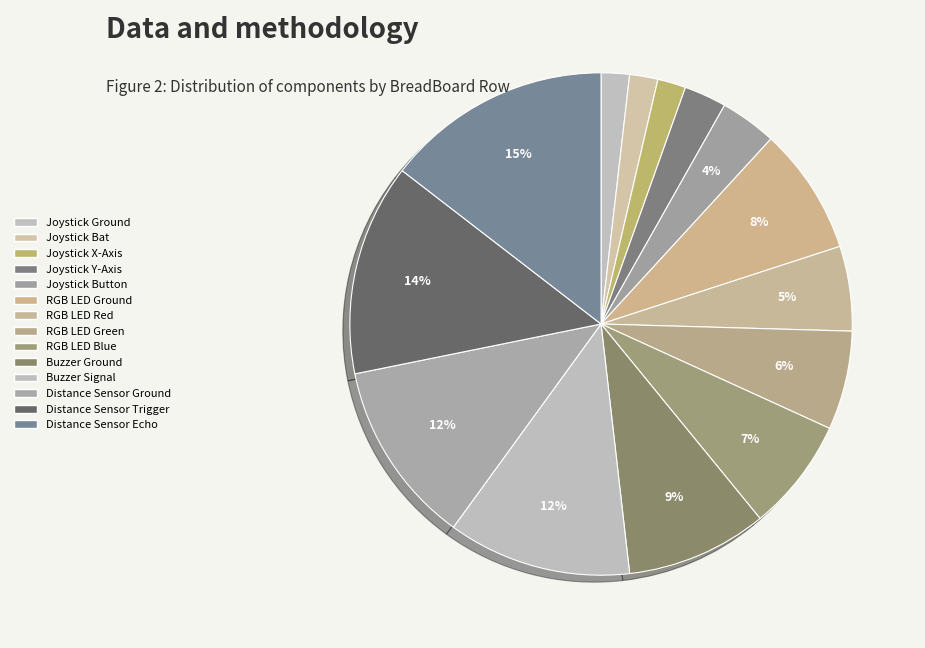

To the nearest percent, what is the combined percentage of Joystick Y-Axis and Buzzer Ground?

12%